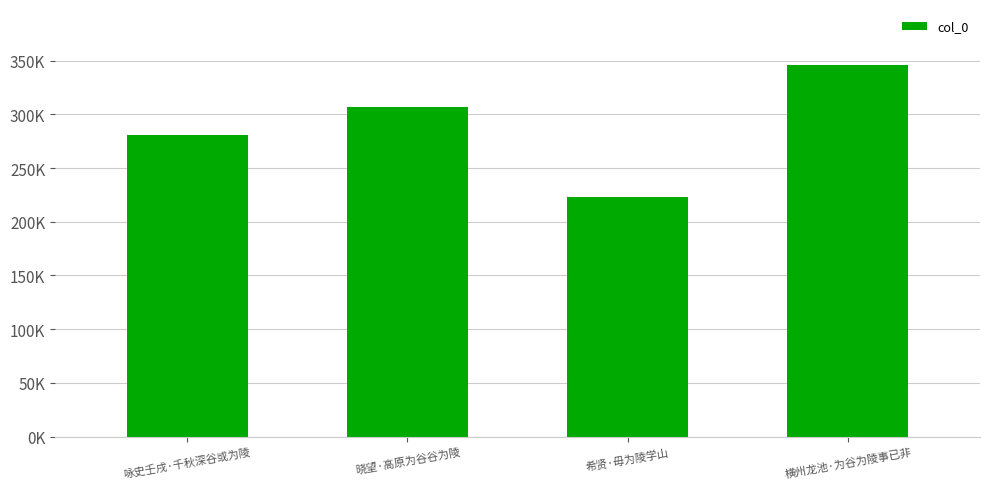

What is the difference between the second highest and second lowest values?

26663